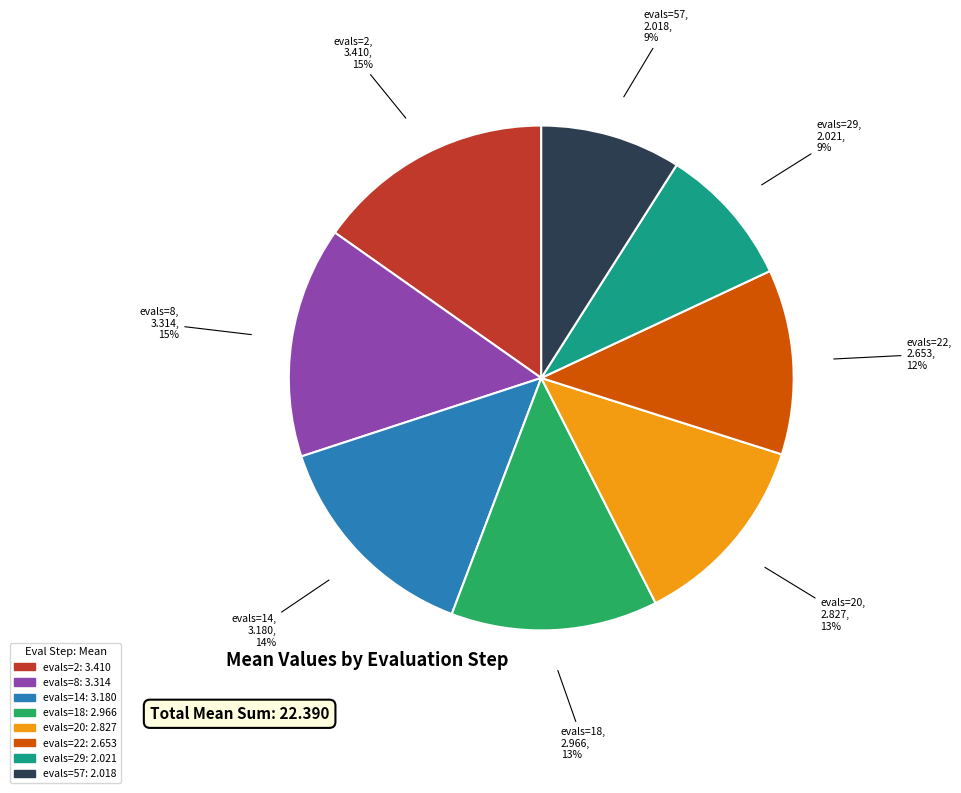

Does any single category account for the majority?

No